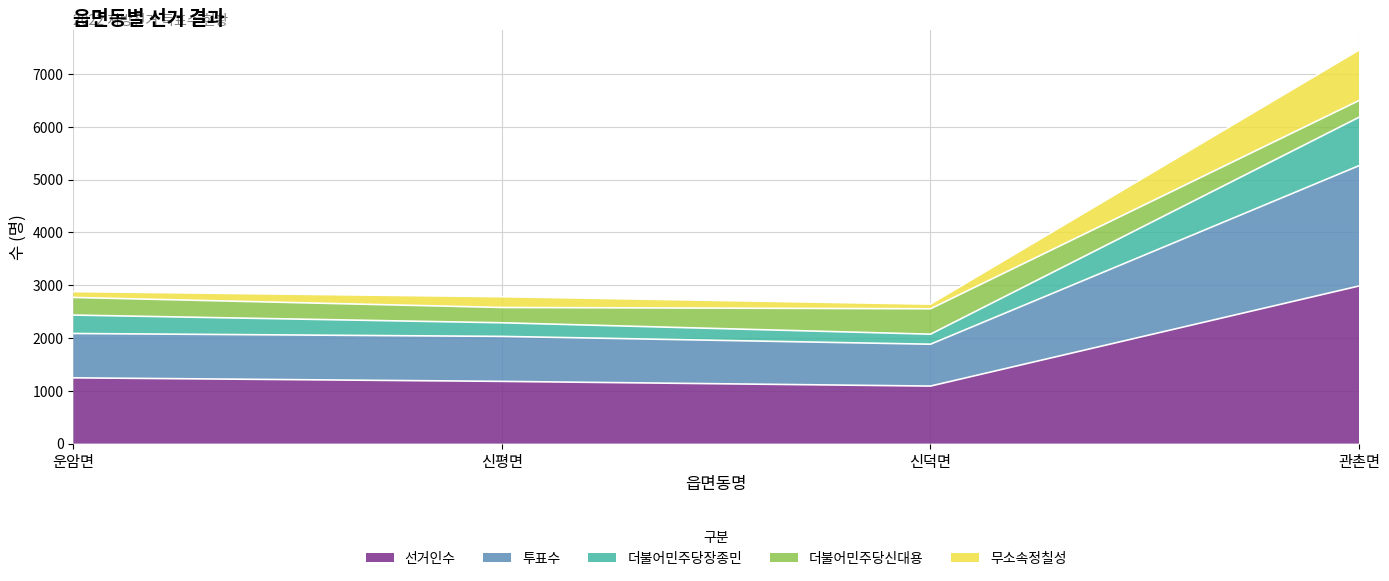

What is the smallest value displayed?

1090